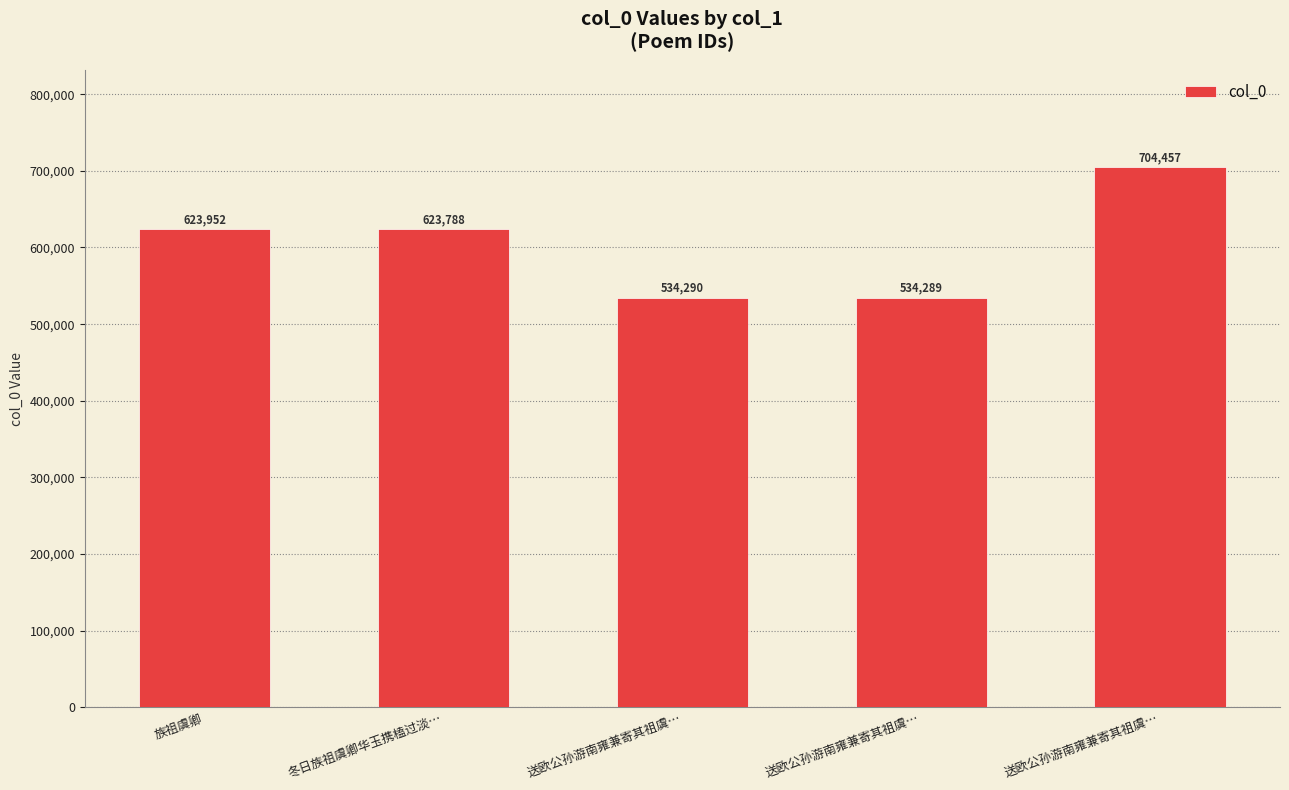

What value does the data have at 送欧公孙游南雍兼寄其祖虞…, to the nearest 100?

534300